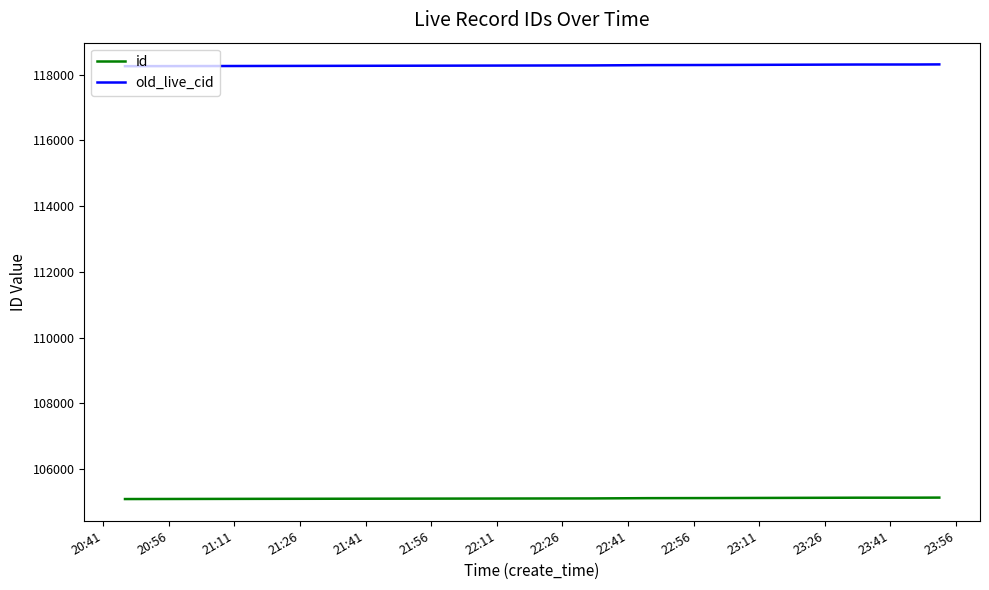

What is the maximum value shown in the chart?

118317